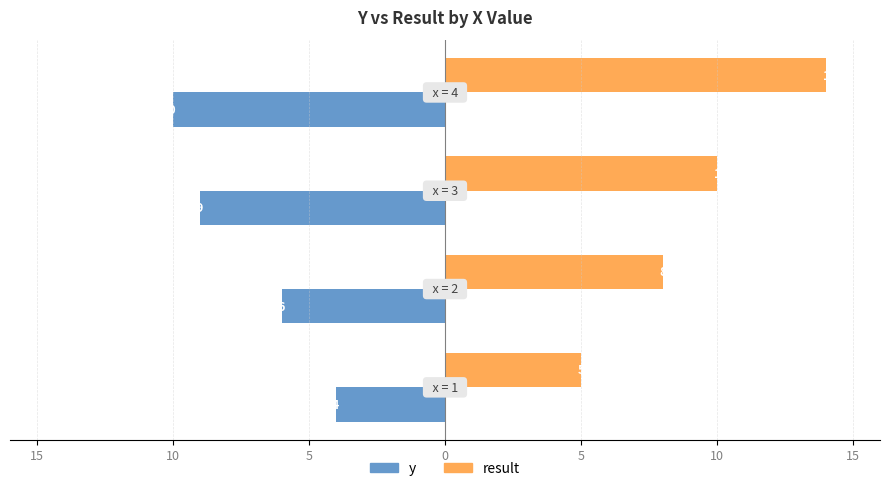

What are all the series names shown in the legend?

y, result